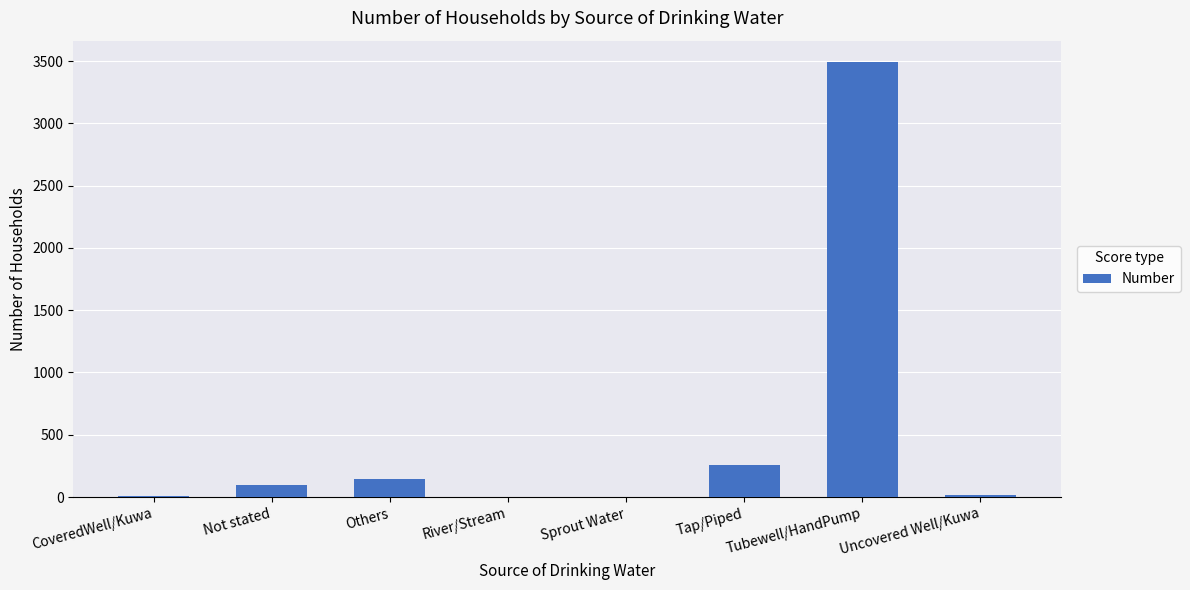

How many series are shown in this chart?

1